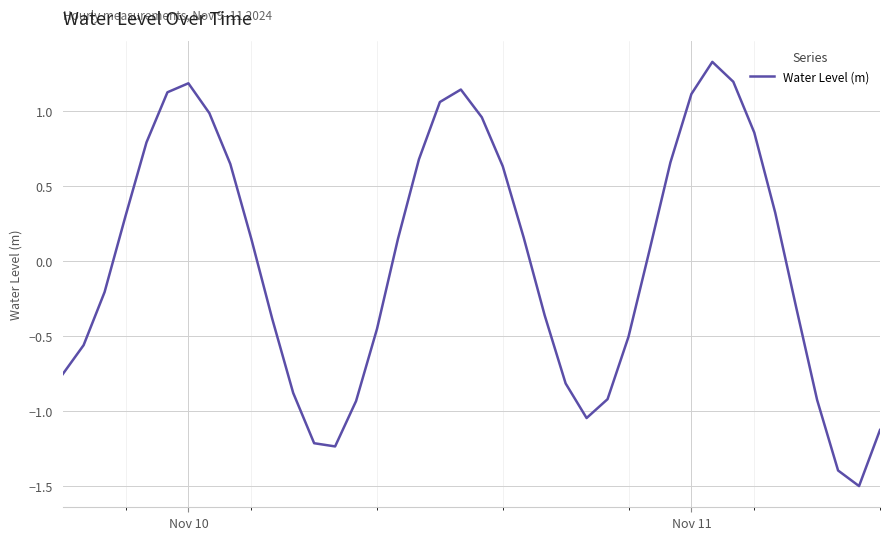

What is the greatest value displayed?

1.3